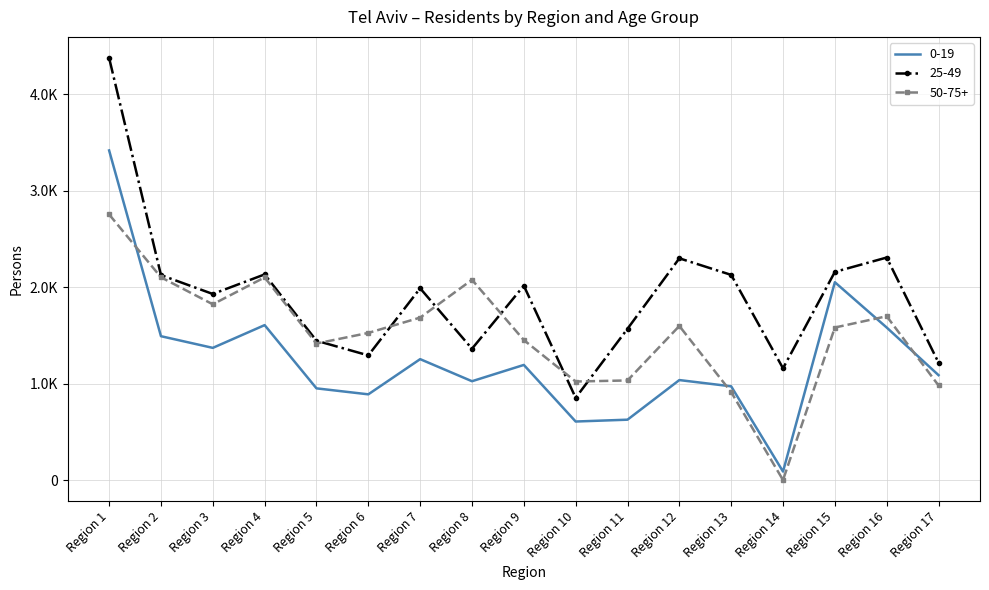

Reading left to right, what are all the values shown in this chart?

0-19: 3419	1492	1371	1607	951	889	1254	1025	1194	607	626	1037	972	88	2052	1582	1088
25-49: 4378	2126	1930	2133	1445	1293	1989	1362	2016	853	1569	2300	2128	1159	2159	2308	1218
50-75+: 2755	2103	1823	2102	1416	1526	1685	2077	1452	1022	1033	1598	912	0	1582	1699	981